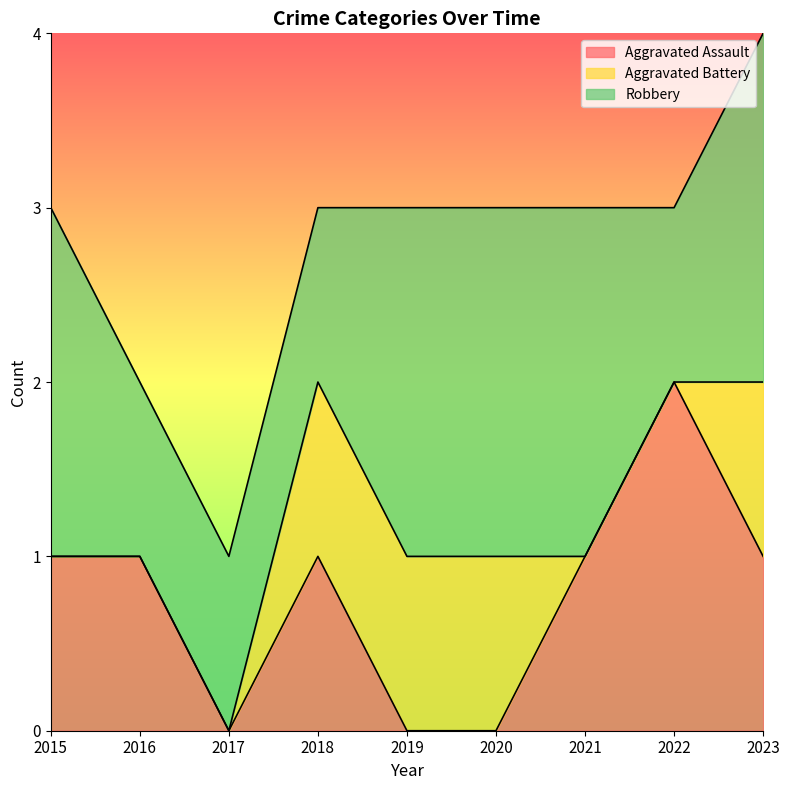

At how many categories does at least one series exceed 0?

9